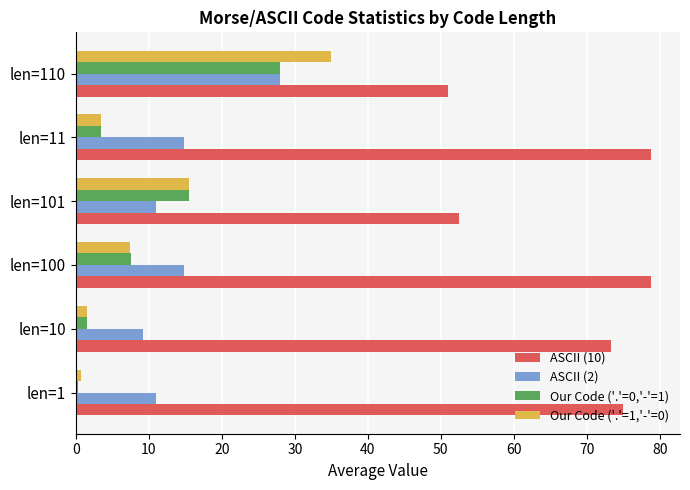

At which category is the sum across all series the highest?

len=110